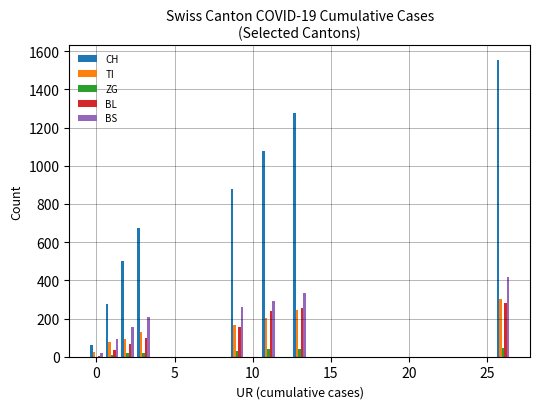

What is the sum of all BS values?

1779